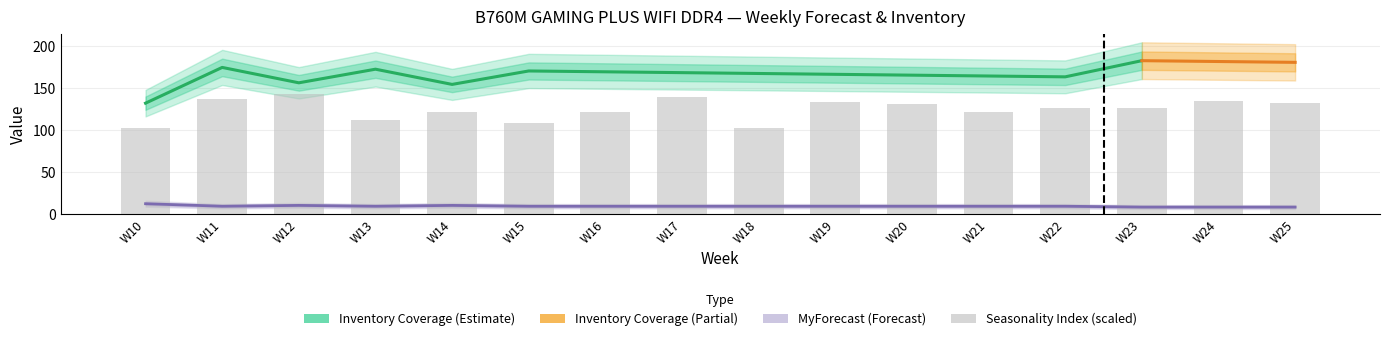

What is the difference between the maximum and minimum values in the Seasonality Index series?

40.8